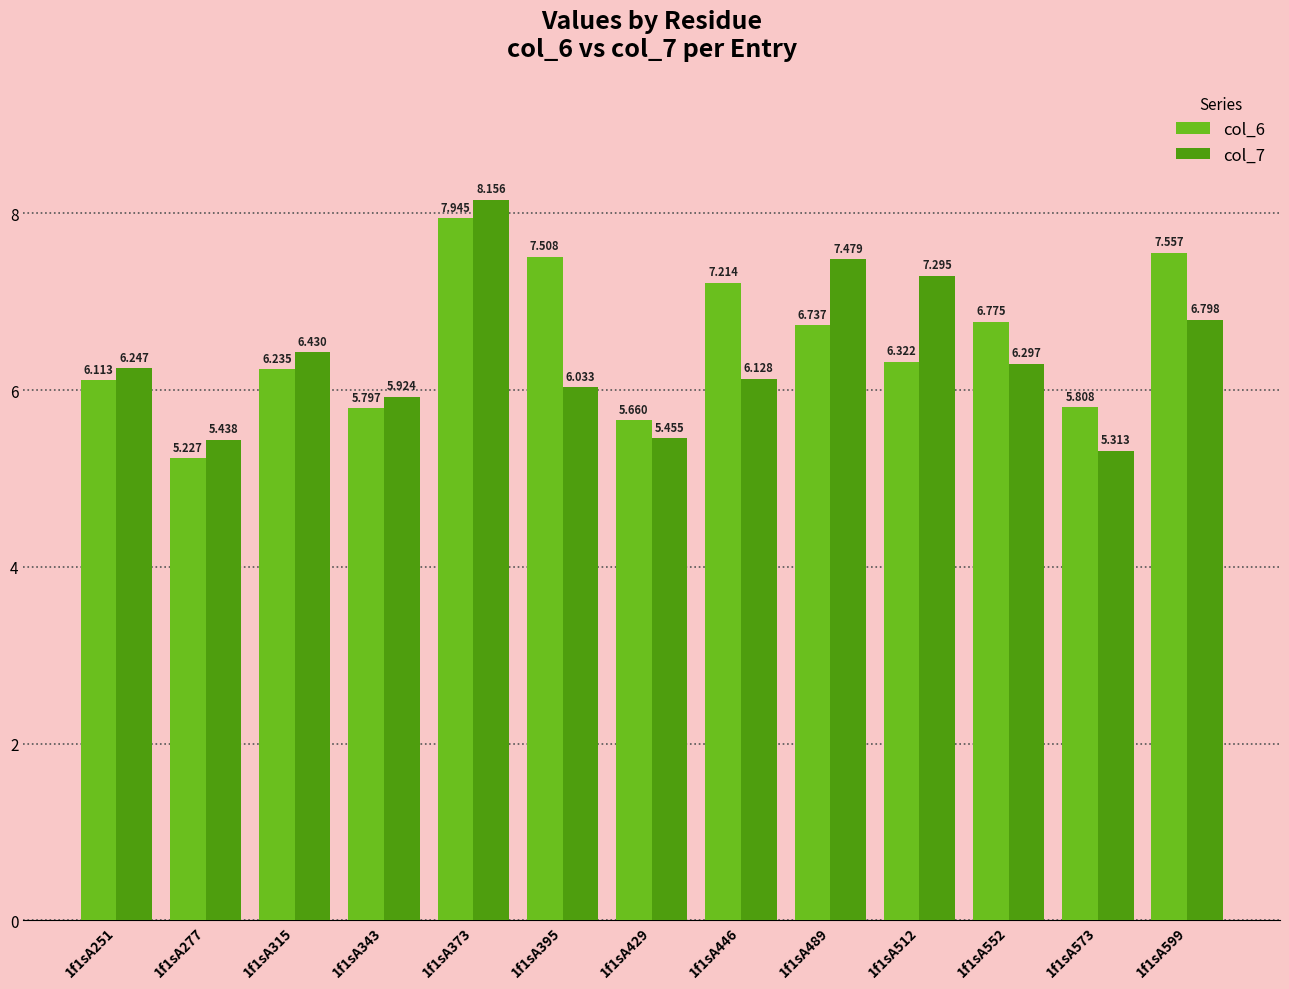

Is the value of col_7 at 1f1sA599 greater than the value of col_6 at 1f1sA251?

Yes